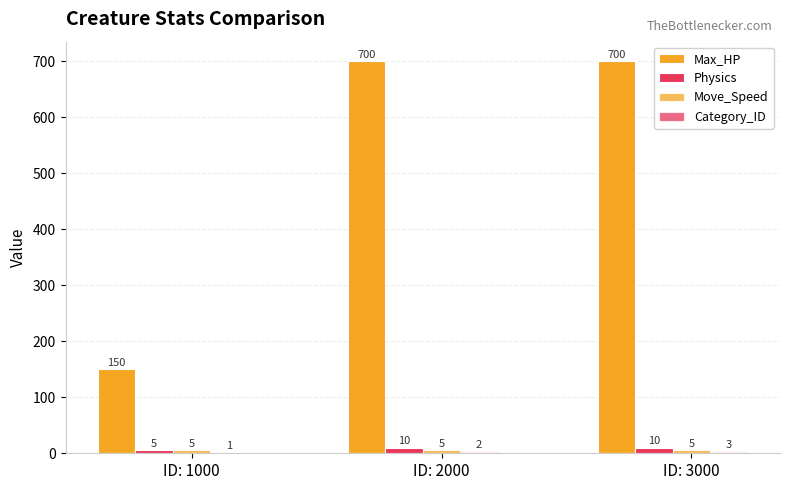

How many data points does each series have?

3